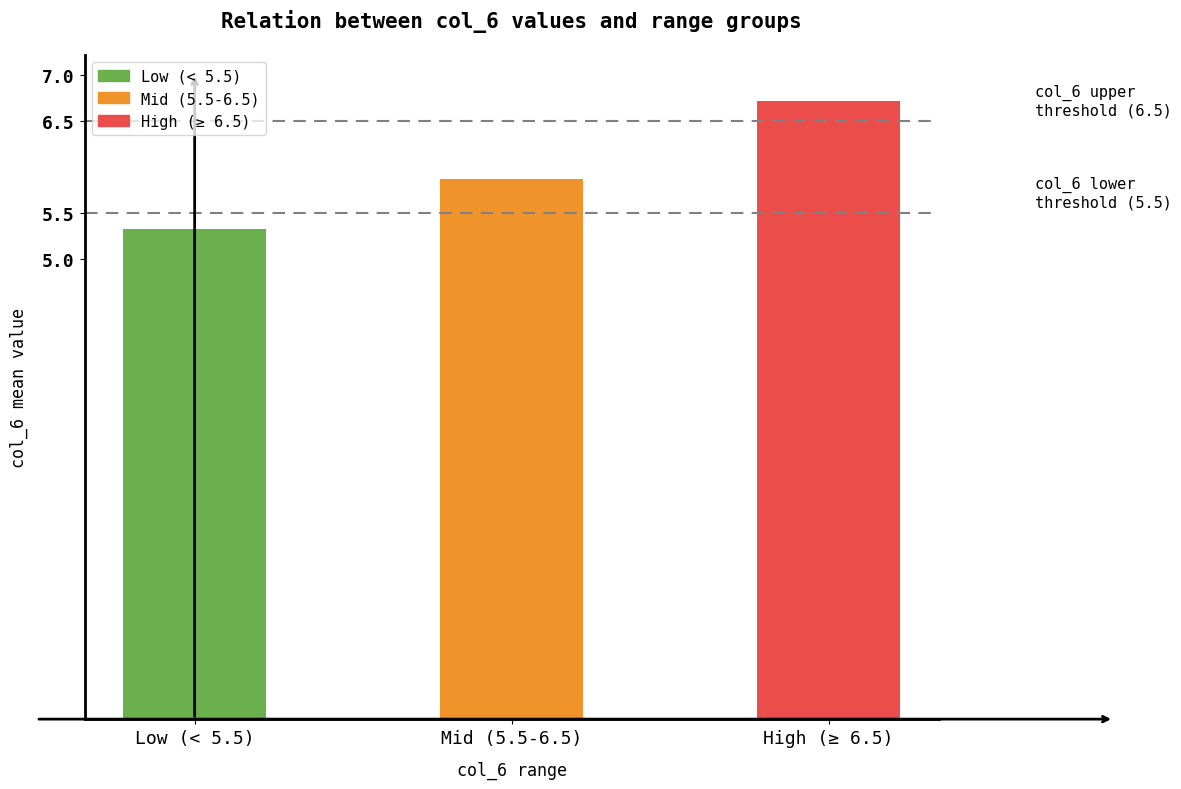

Rank the categories by value from highest to lowest.

High (≥ 6.5), Mid (5.5-6.5), Low (< 5.5)